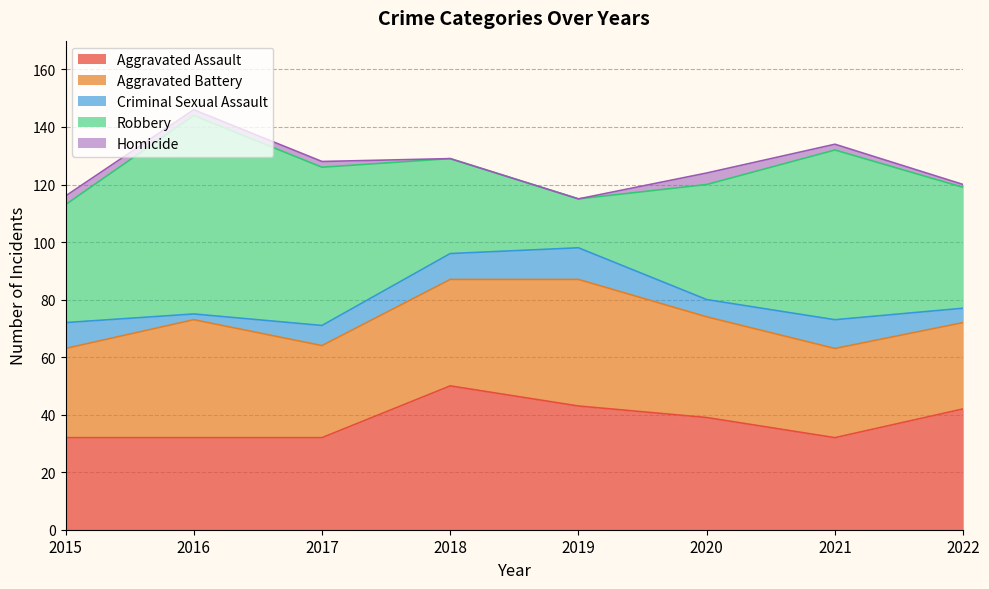

What is the minimum value for Criminal Sexual Assault?

2